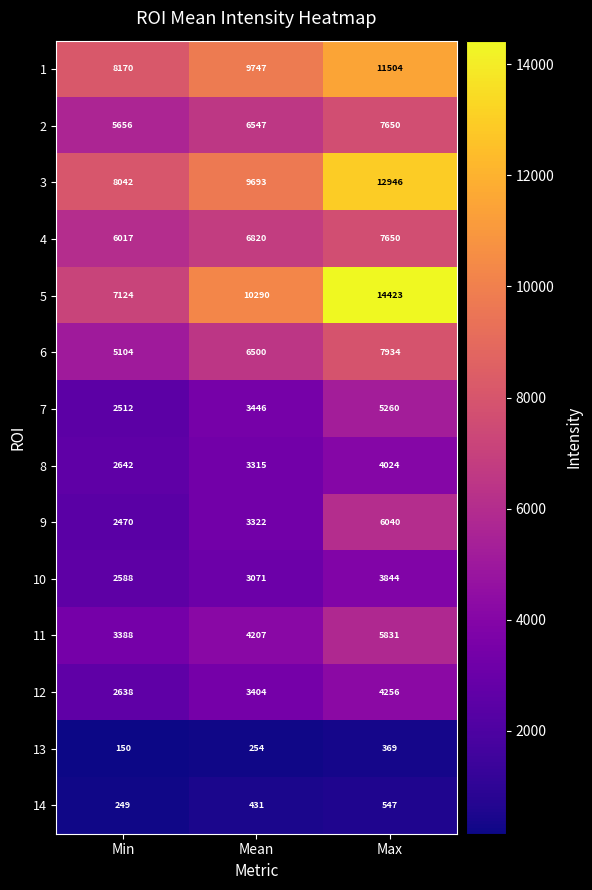

Rank the series at Min from highest to lowest value.

1, 3, 5, 4, 2, 6, 11, 8, 12, 10, 7, 9, 14, 13